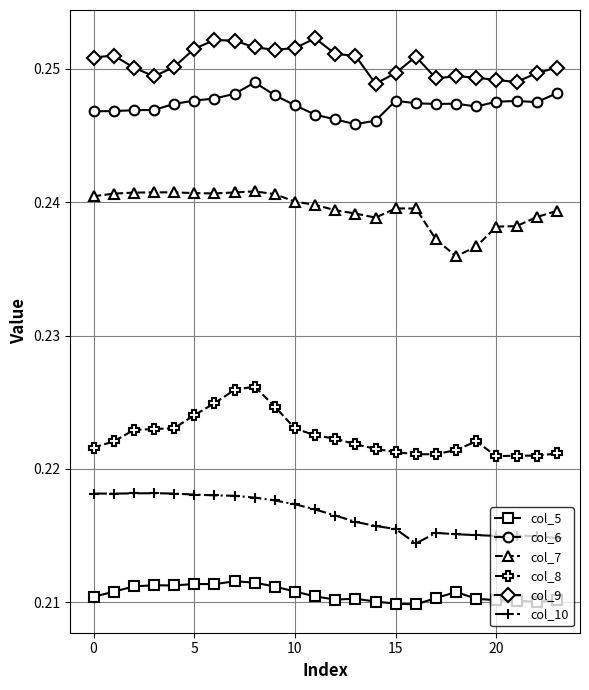

List the series in order of their peak value, lowest first.

col_5, col_10, col_8, col_7, col_6, col_9